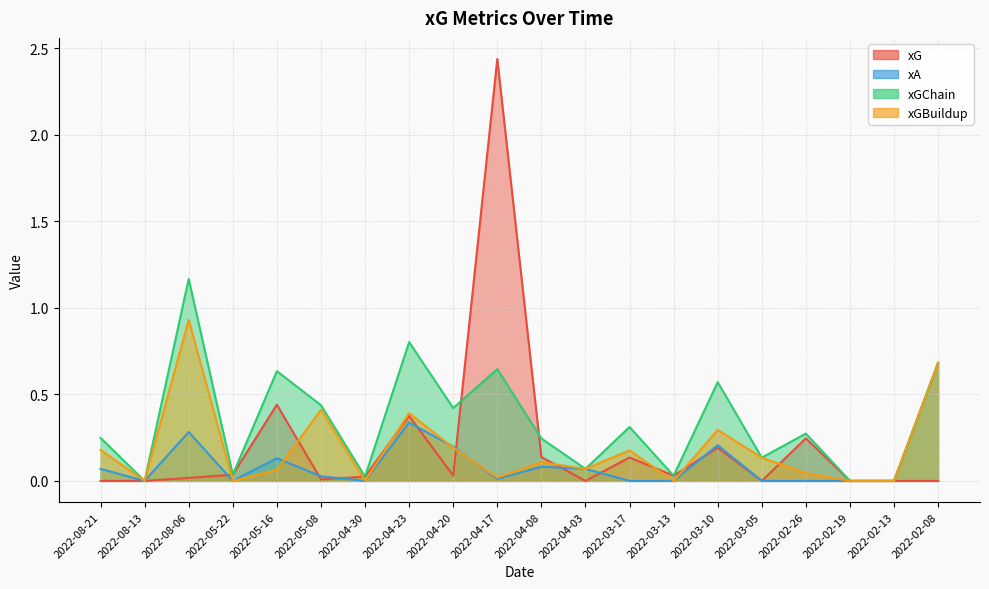

Which category has the lowest value in the xG series?

2022-08-21